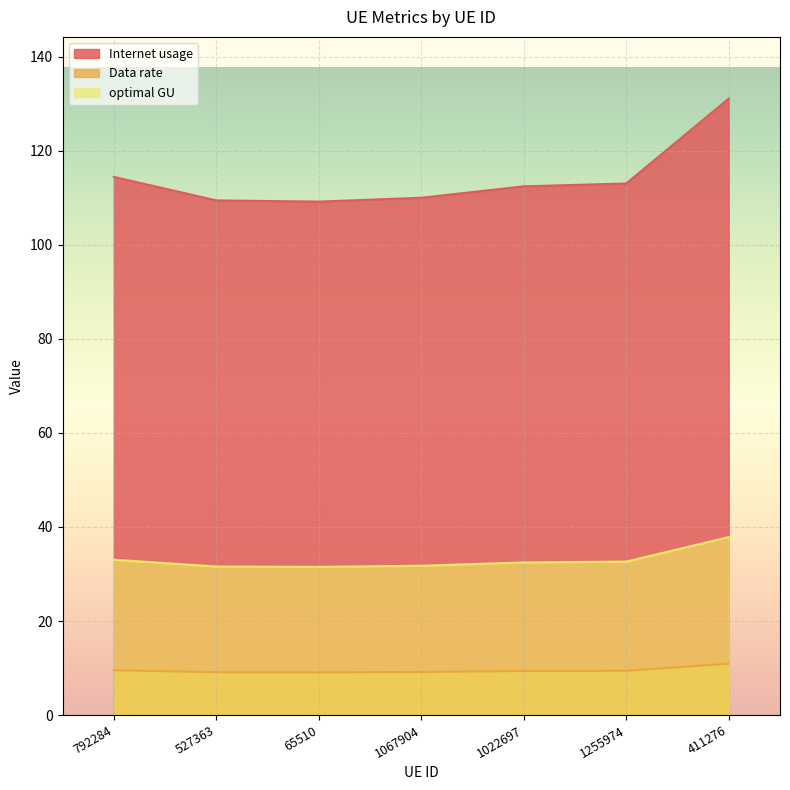

True or false: Internet usage and optimal GU cross at least once.

False